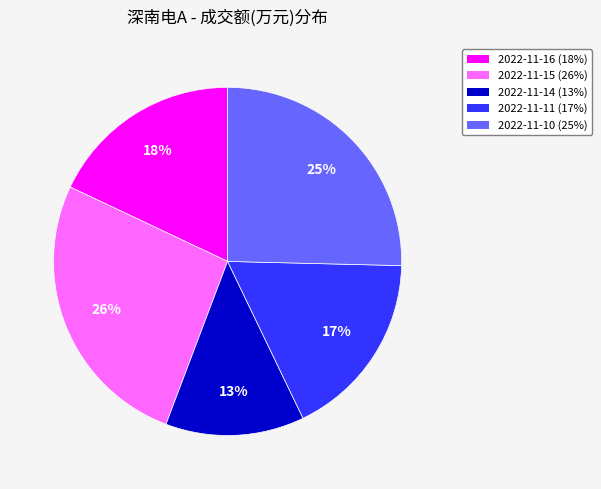

The 2022-11-16 slice represents 7% of the pie. True or false?

False